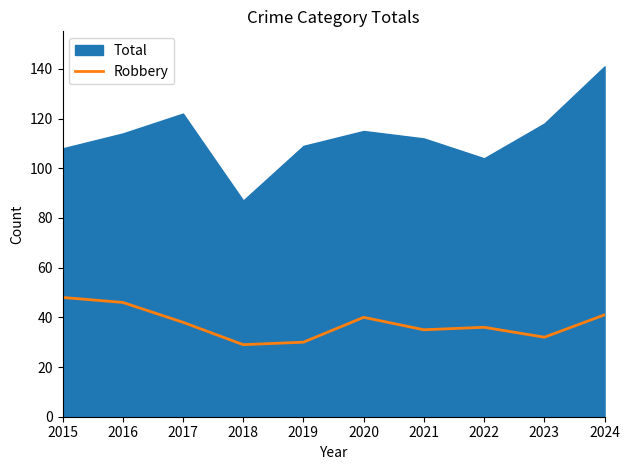

What is the smallest value displayed?

29